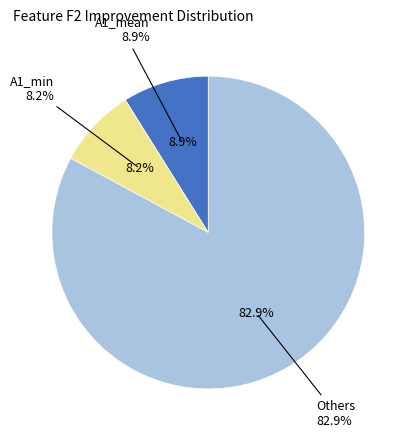

Does Vol_min account for over 50% of the chart?

No